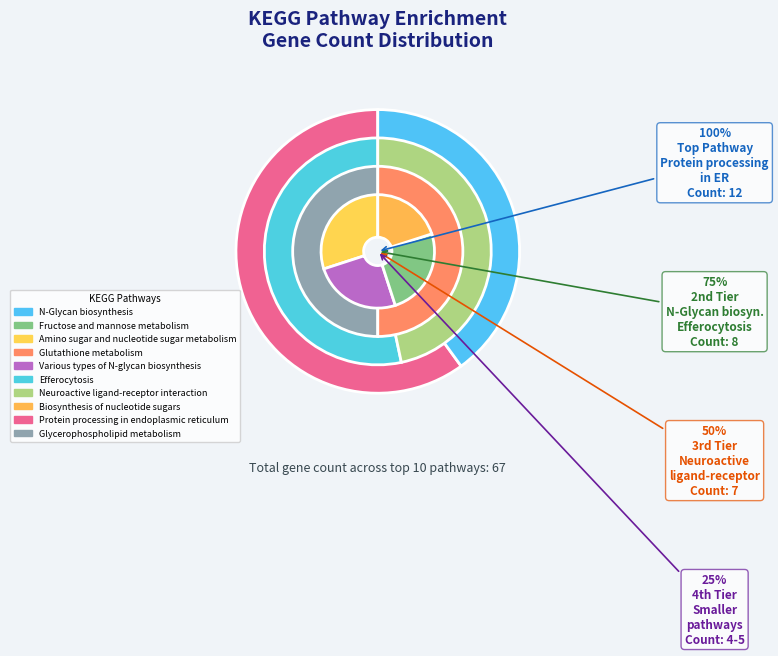

To the nearest percent, what portion does N-Glycan biosynthesis represent?

12%